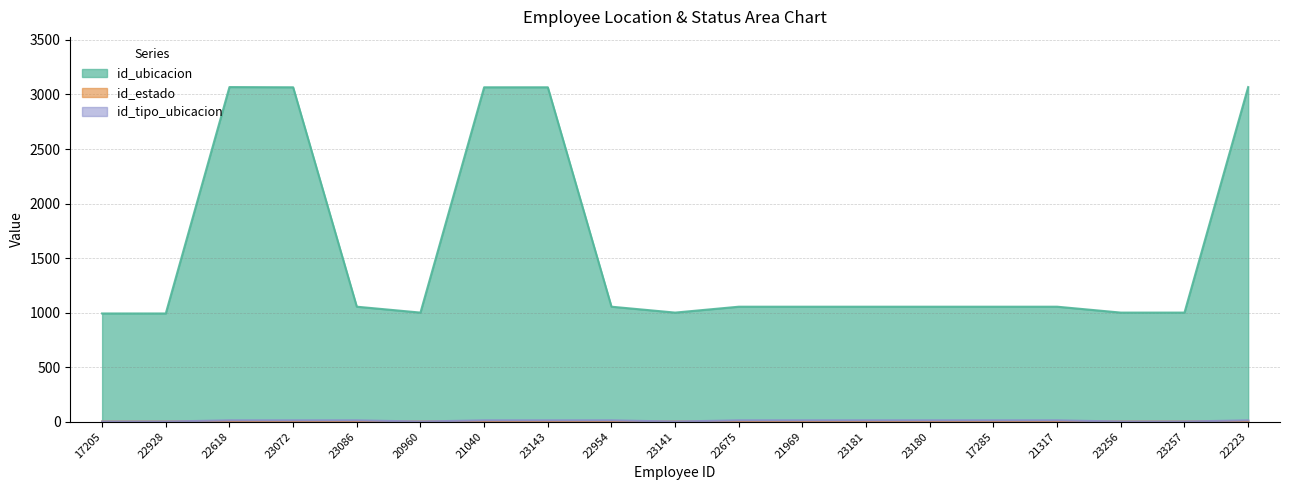

True or false: id_tipo_ubicacion has a value of 2 at 22928.

False